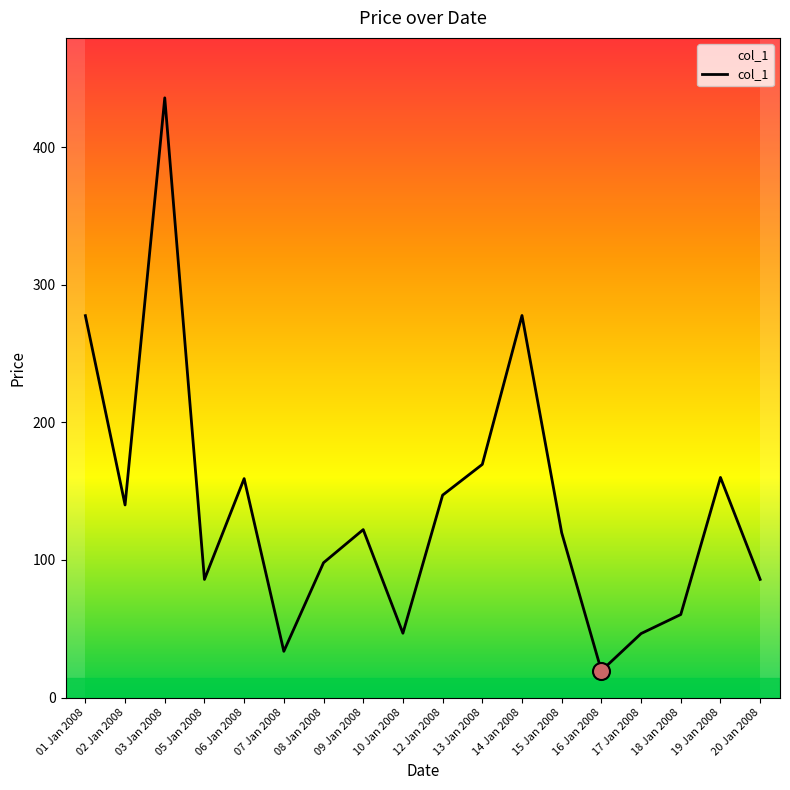

What is the ratio of the value at 16 Jan 2008 to the value at 06 Jan 2008?

0.1